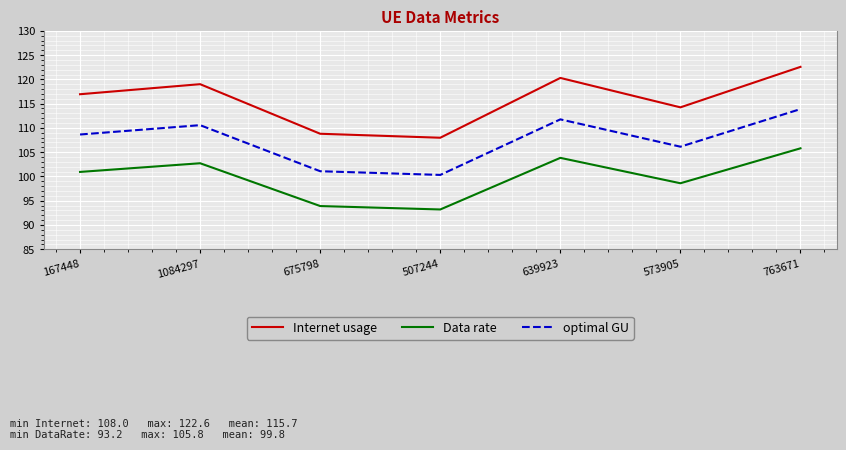

At which category does Data rate reach its first local peak?

1084297